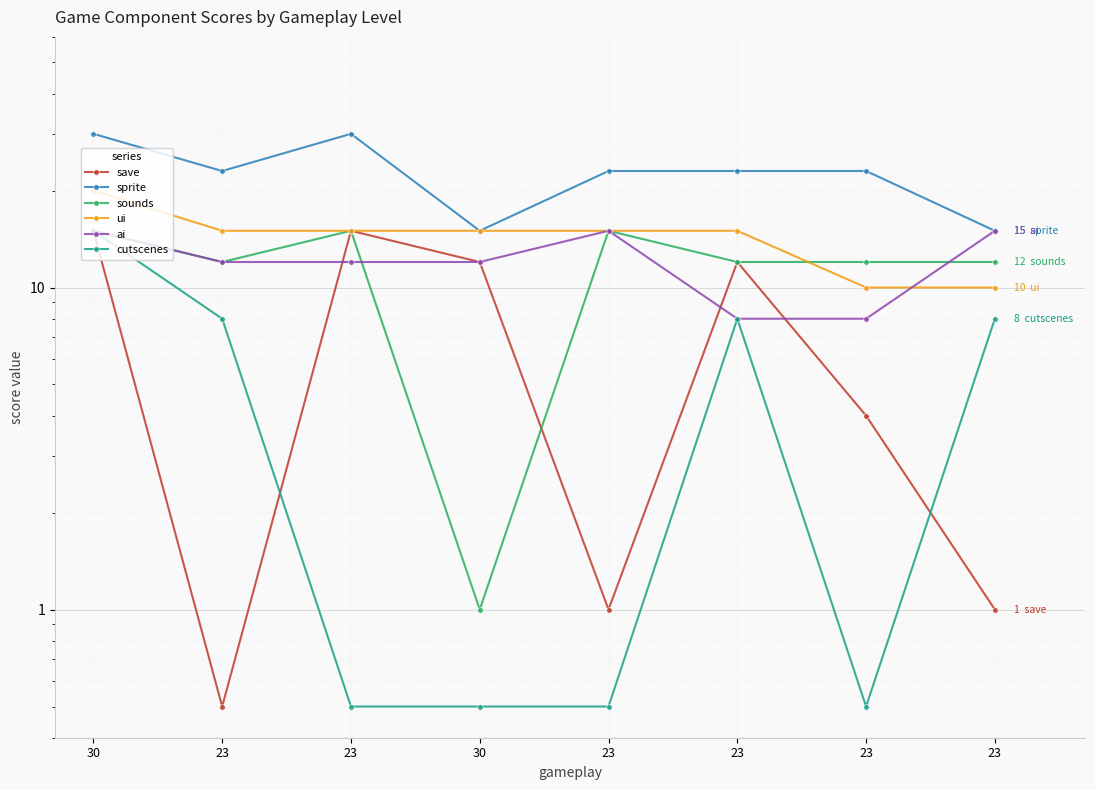

How many lines are shown in the chart?

6